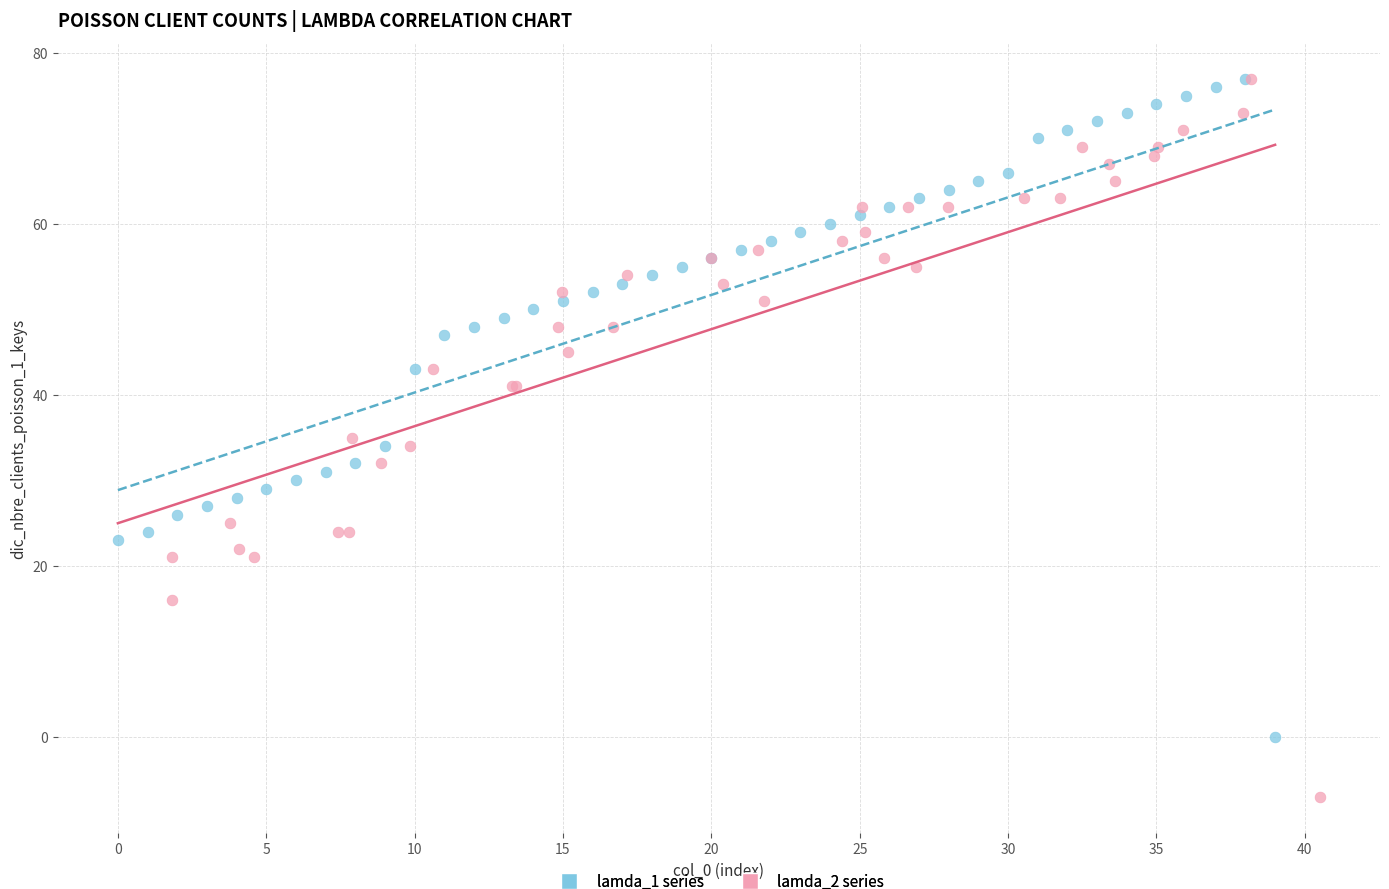

Which series contains the lowest Y value?

lamda_2 series